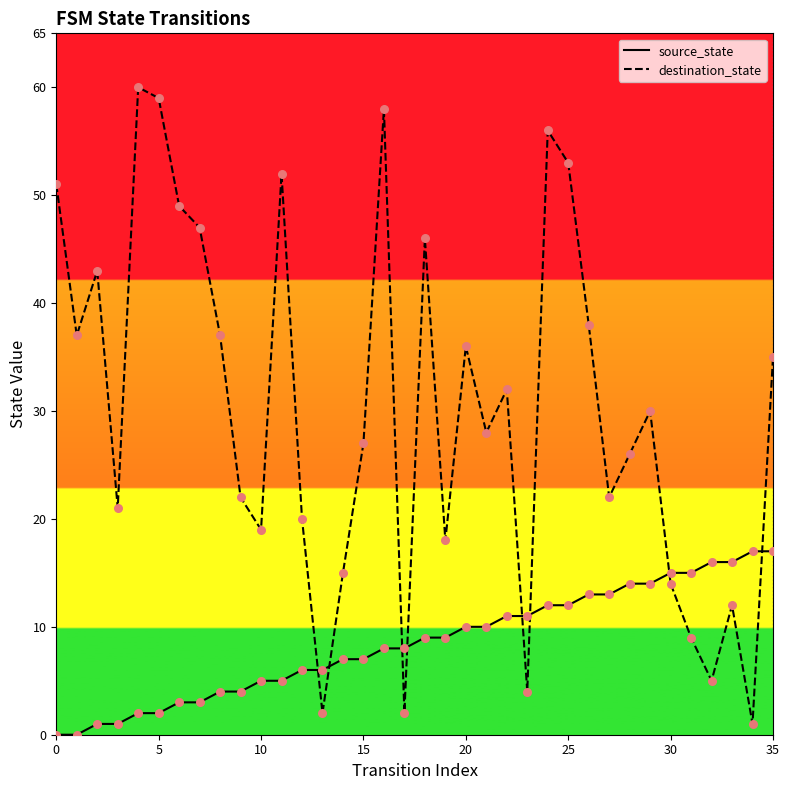

What are all the series names shown in the legend?

source_state, destination_state